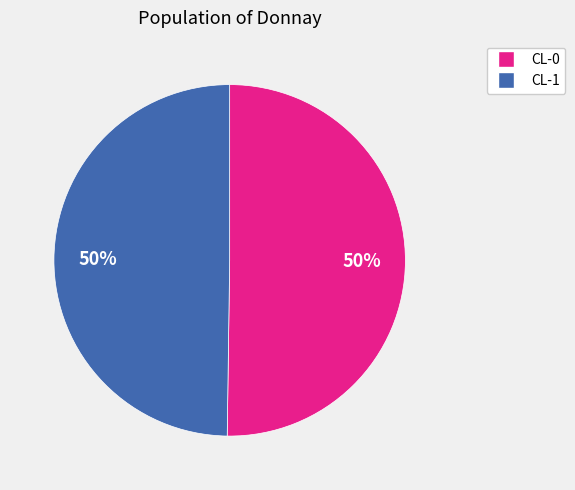

Is the sum of CL-0 and CL-1 greater than half?

Yes